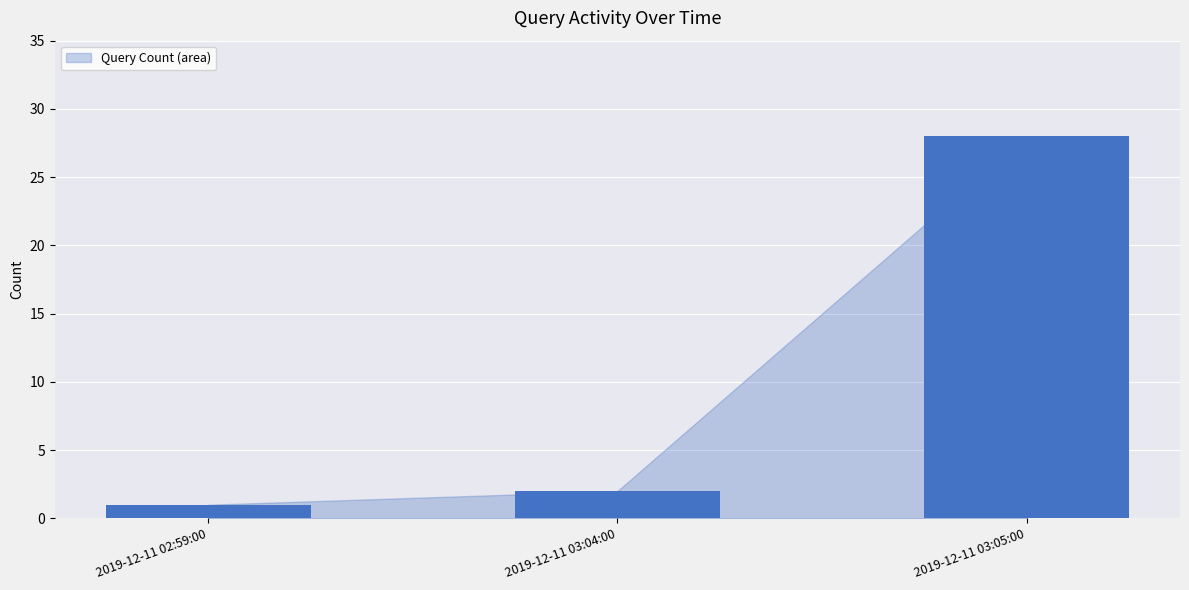

Are the bars grouped side by side (vs. stacked)?

No